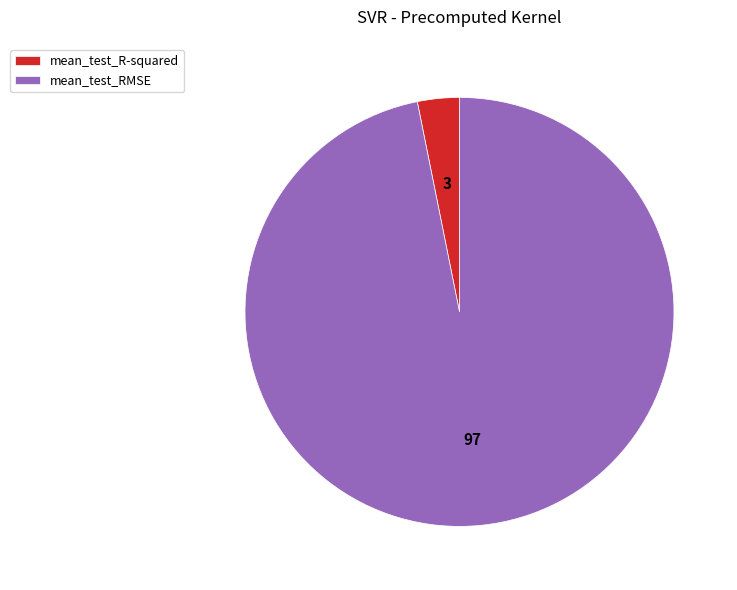

Count the number of slices in the pie.

2